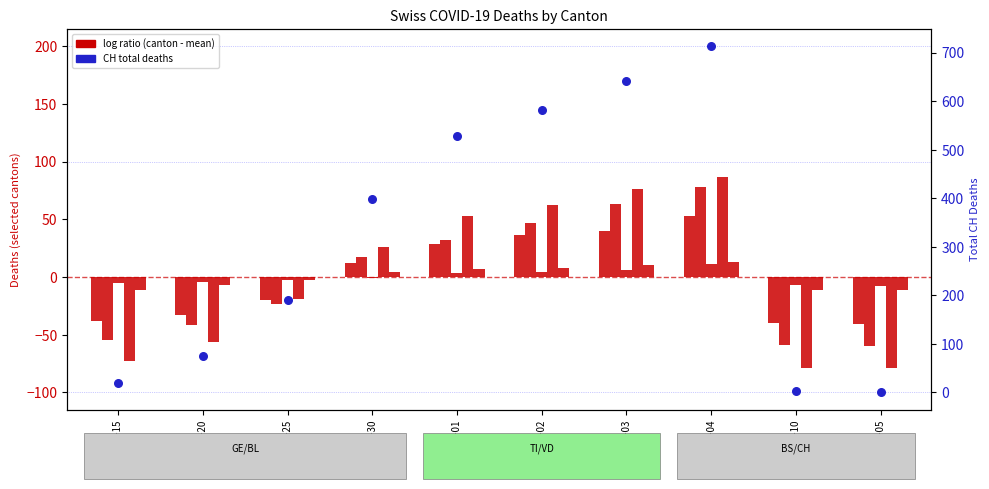

Is the value of GE at 2020-03-25 greater than the value of CH total at 2020-04-02?

No